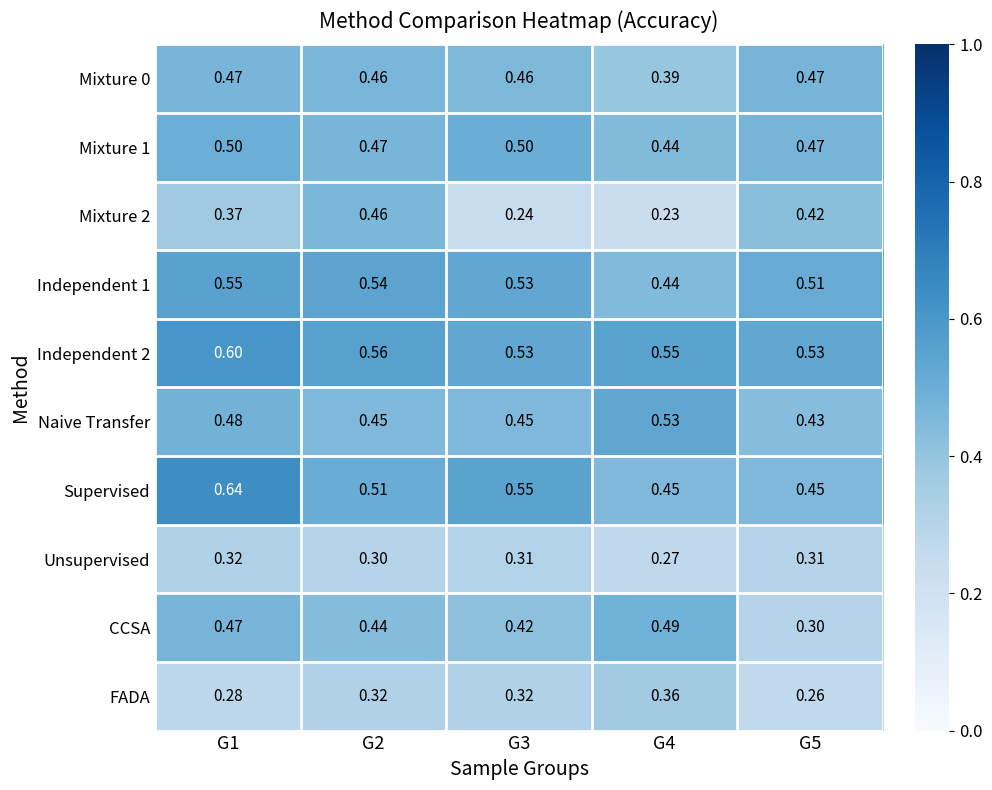

Is the value of Mixture 0 at G3 greater than the value of Mixture 2 at G4?

Yes